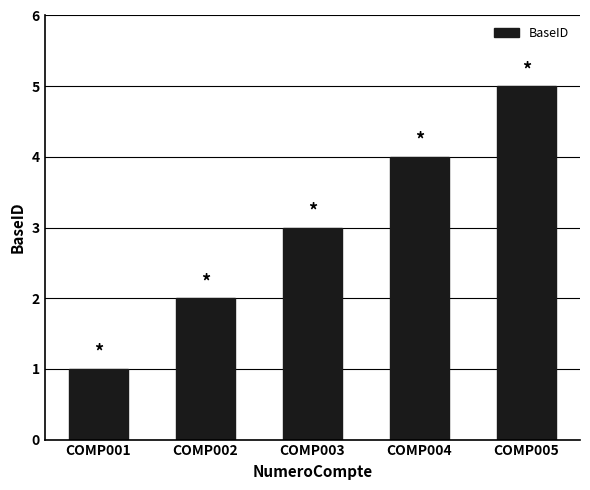

Reading right to left, extract all data points from this chart.

COMP005=5	COMP004=4	COMP003=3	COMP002=2	COMP001=1